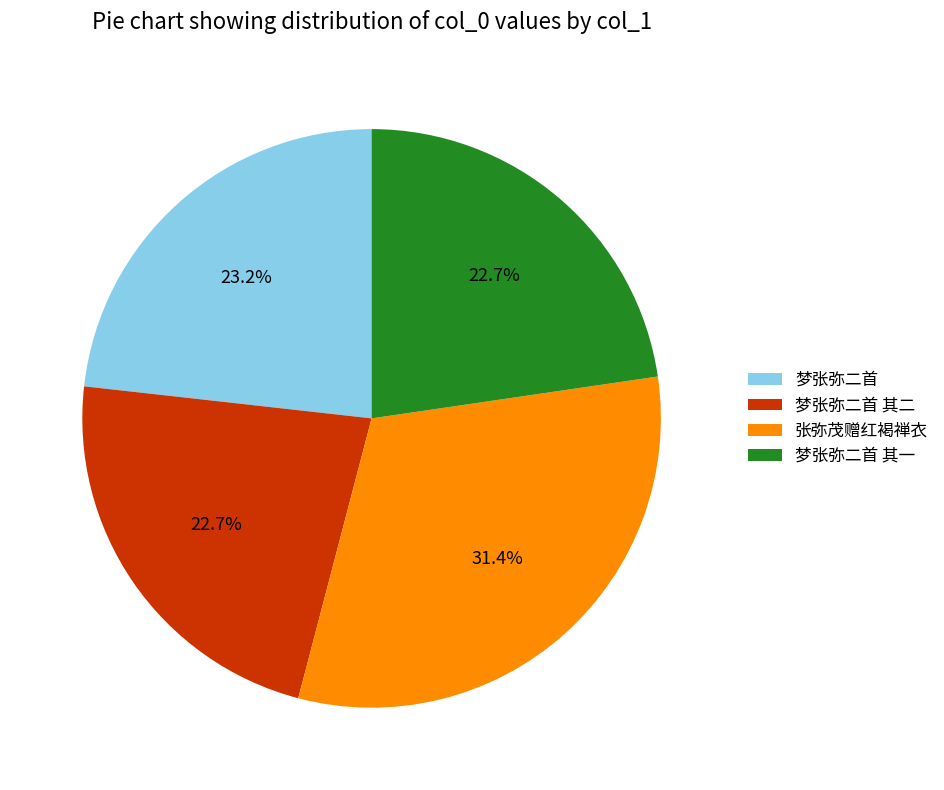

To the nearest percent, what is the average slice percentage?

25%